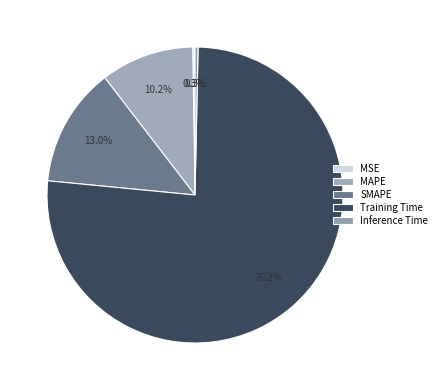

Between MSE and Inference Time, which is larger?

Inference Time